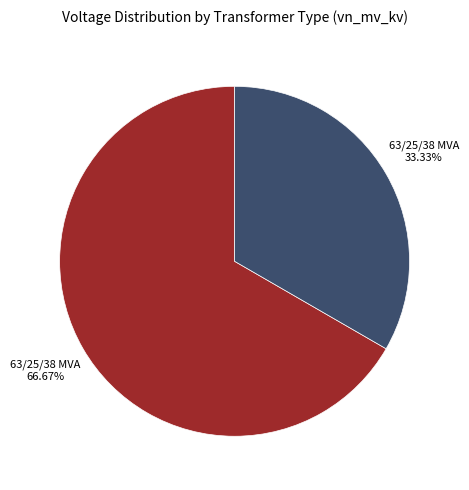

Is there a majority slice in this chart?

Yes